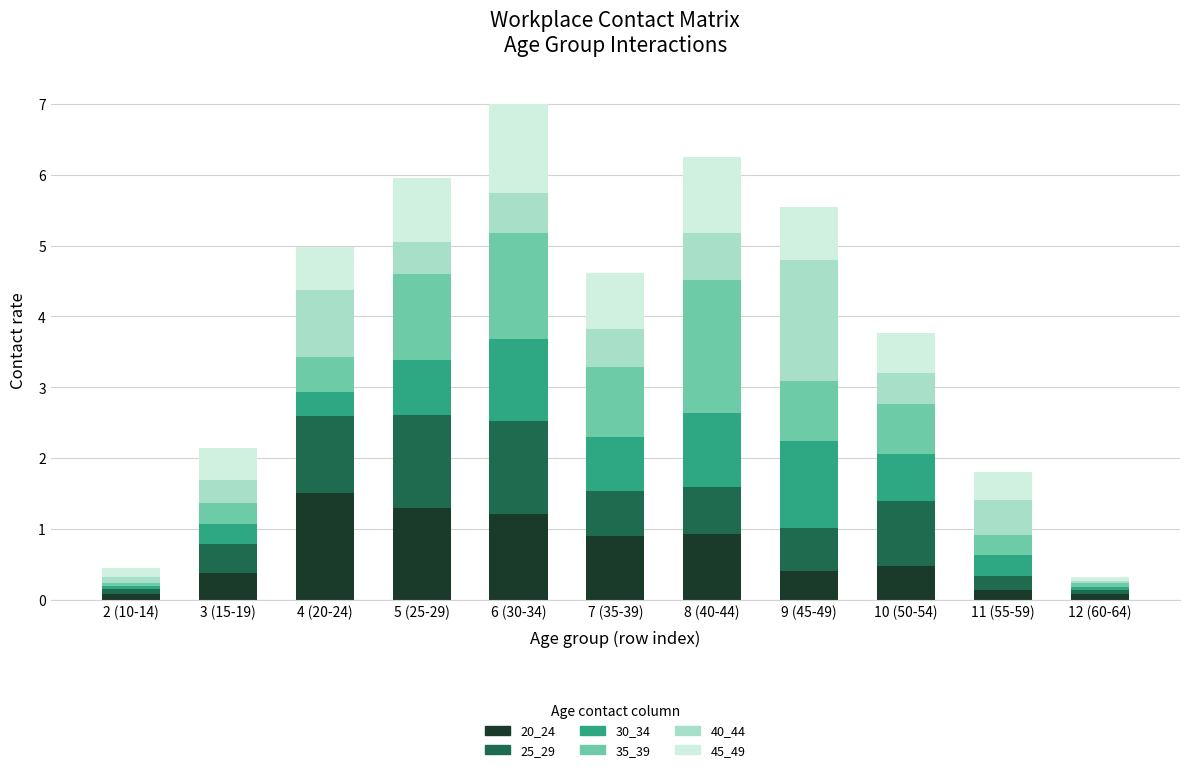

The 20_24 series shows 0.1 at 12 (60-64). True or false?

True